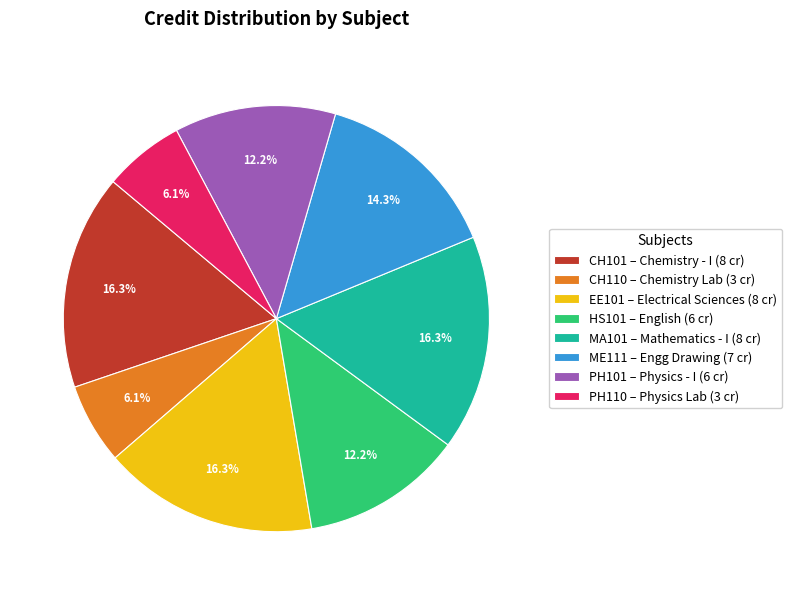

To the nearest percent, what is the average slice percentage?

12%